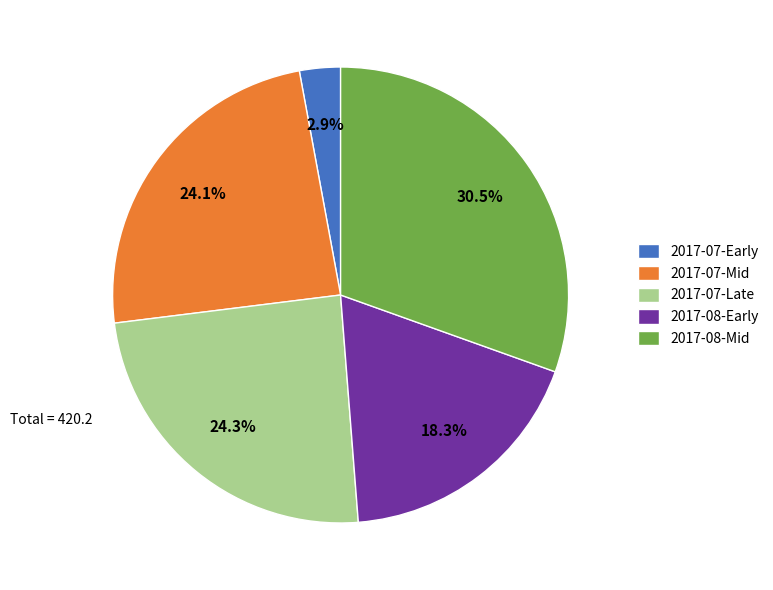

Combined, do 2017-08-Mid and 2017-08-Early account for over 50%?

No